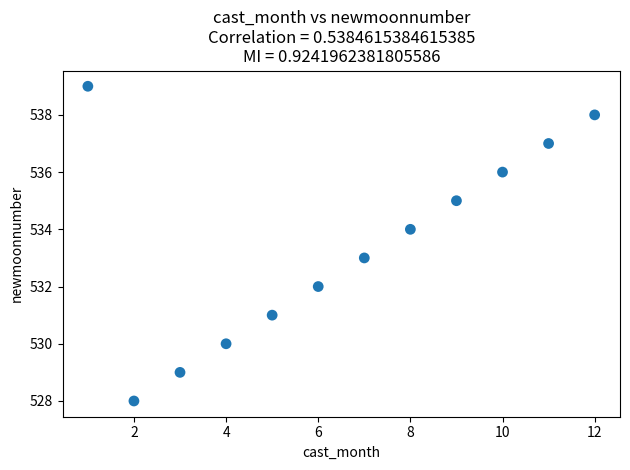

What is the range of X values (max minus min)?

11